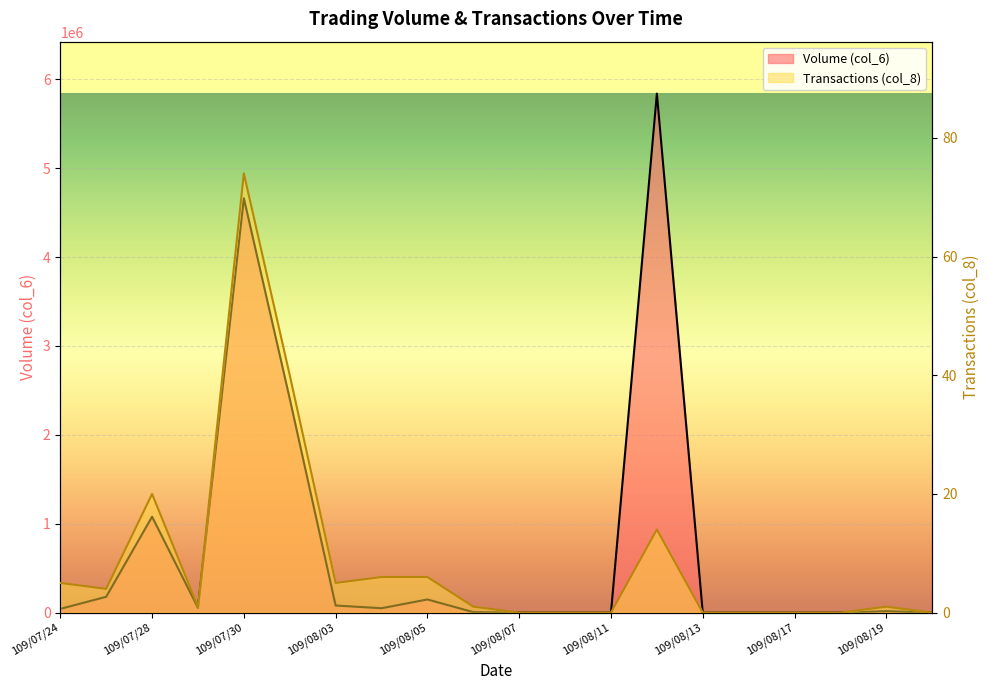

True or false: Transactions (col_8) has a value of 5 at 109/07/24.

True